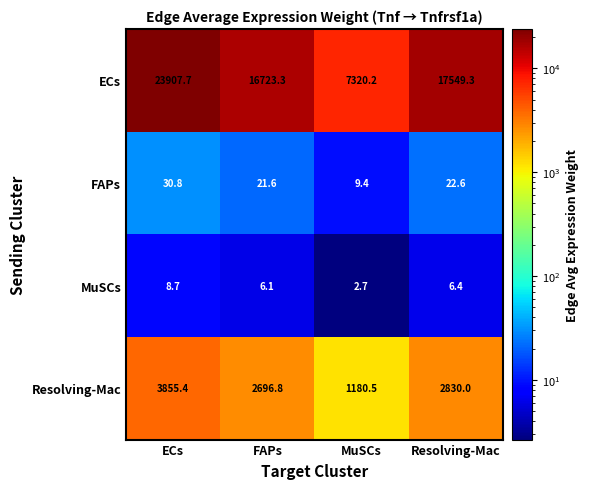

At which category is the sum across all series the highest?

ECs